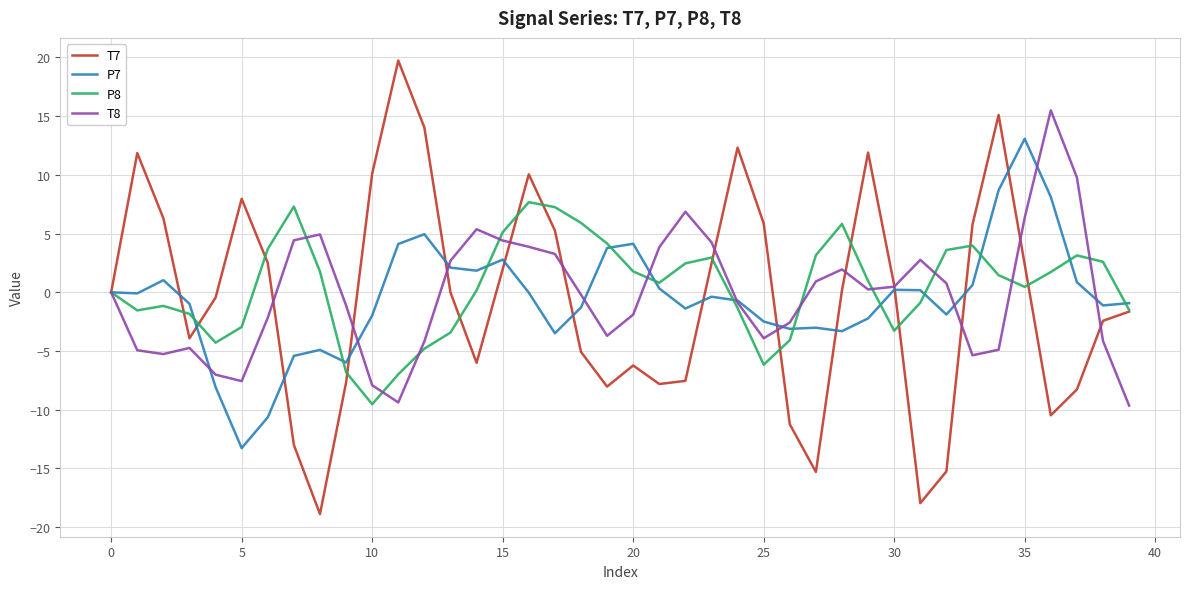

Which series has the largest range (max minus min)?

T7